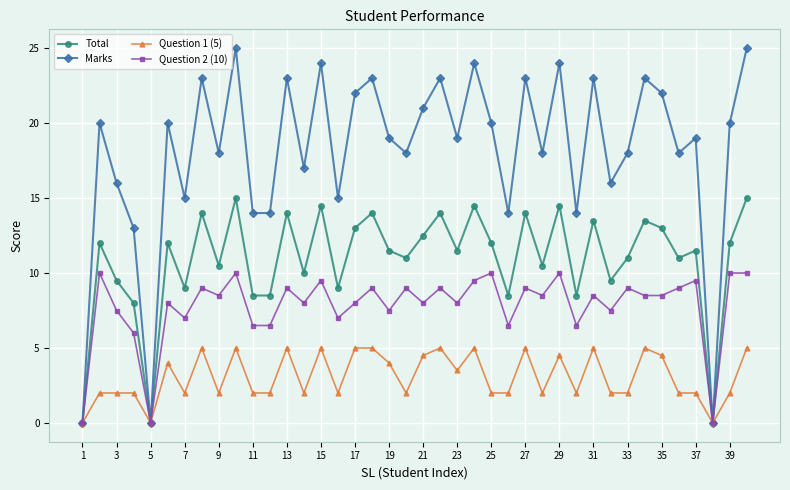

Which series has the largest range (max minus min)?

Marks